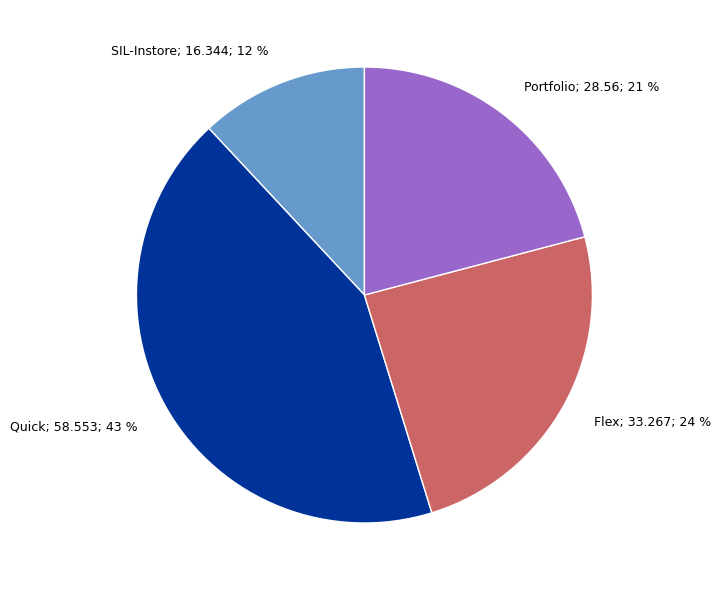

What is the ratio of the value at Flex; 33.267; 24 % to the value at SIL-Instore; 16.344; 12 %?

2.0